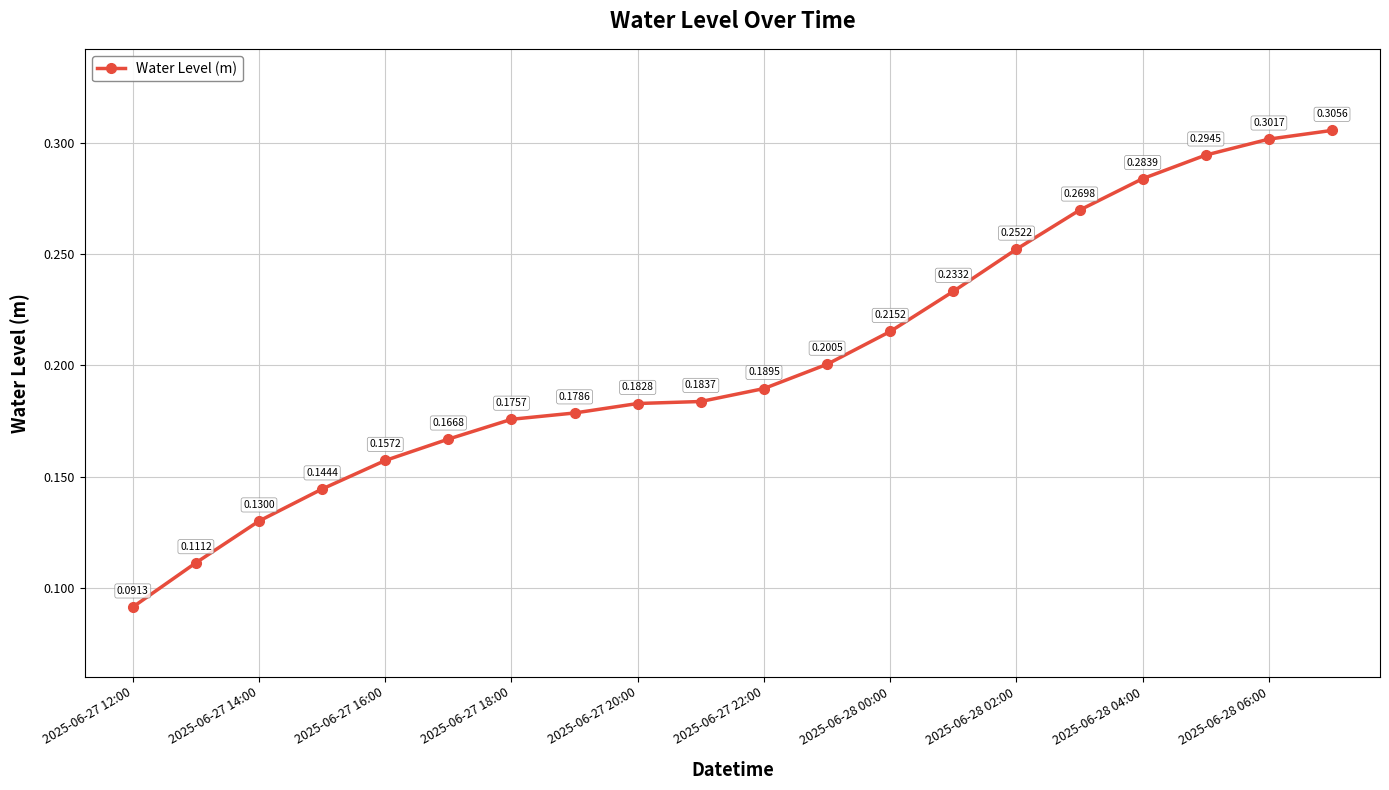

What is the sum of all values?

4.1